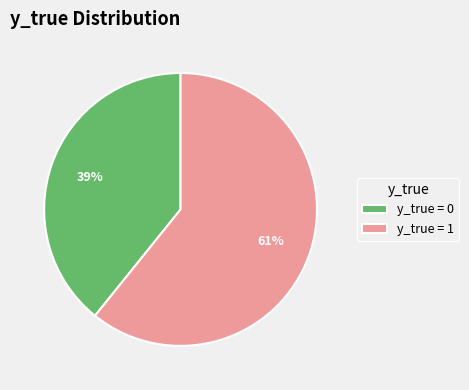

Which slice is the largest?

y_true = 1